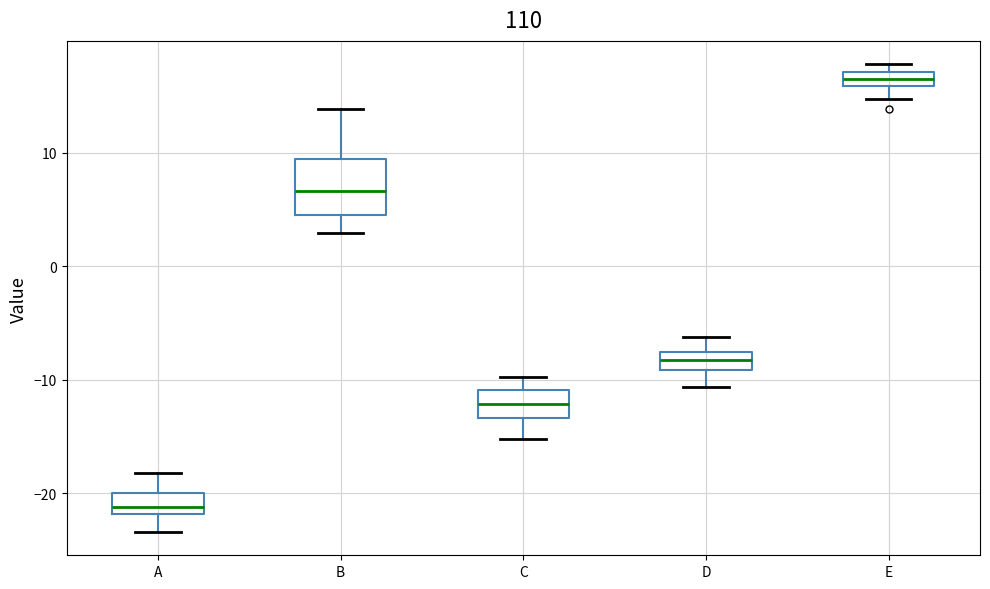

Where is the upper edge of the box for D on the y-axis? The values are not printed on the chart, so give them approximately, as read against the axis.

-8